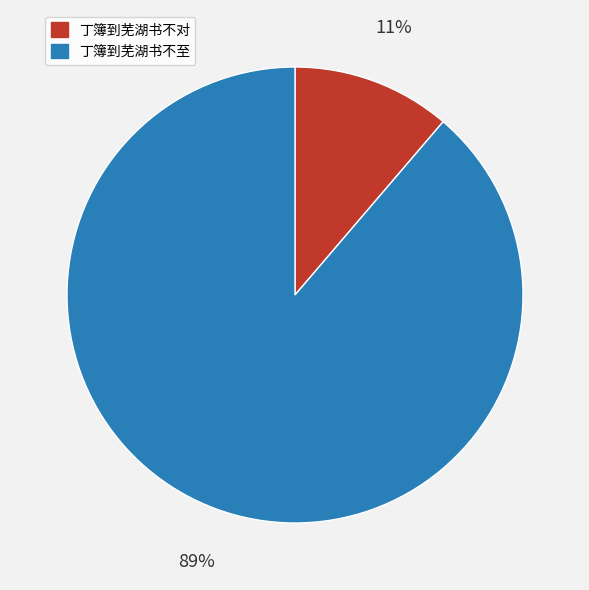

How many slices are in this pie chart?

2